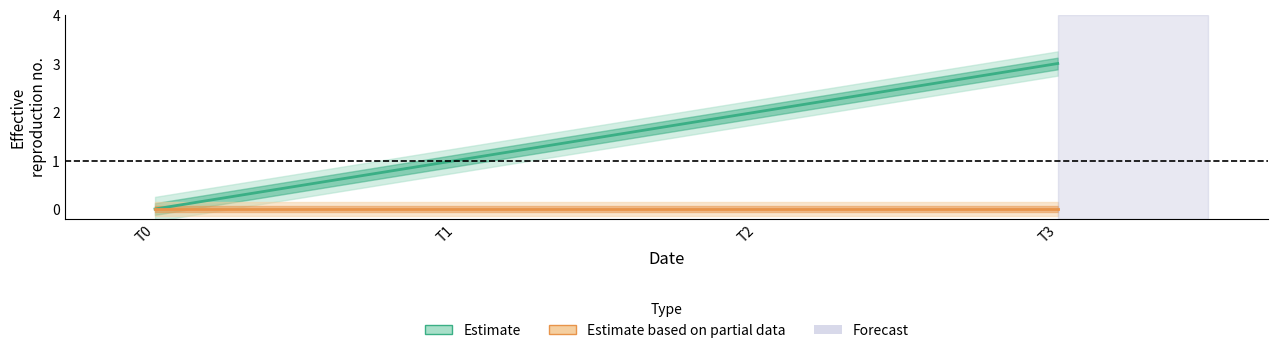

Reading left to right, what are all the values shown in this chart?

Estimate: T0=0	T1=1	T2=2	T3=3
Estimate based on partial data: T0=0	T1=0	T2=0	T3=0